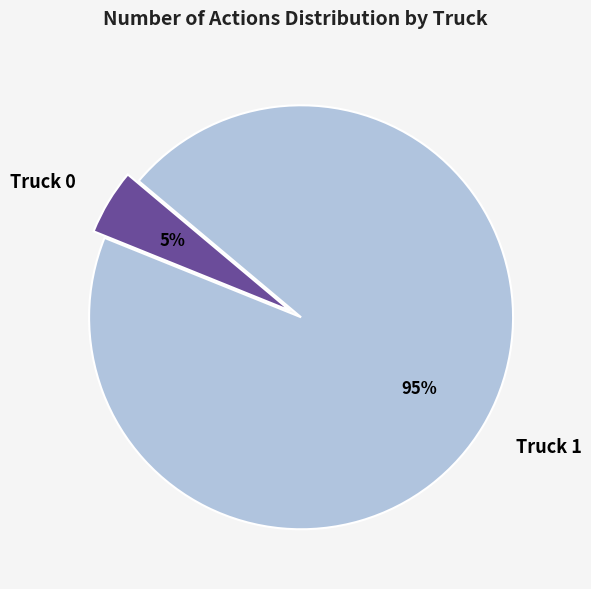

To the nearest percent, what is the combined percentage of Truck 1 and Truck 0?

100%